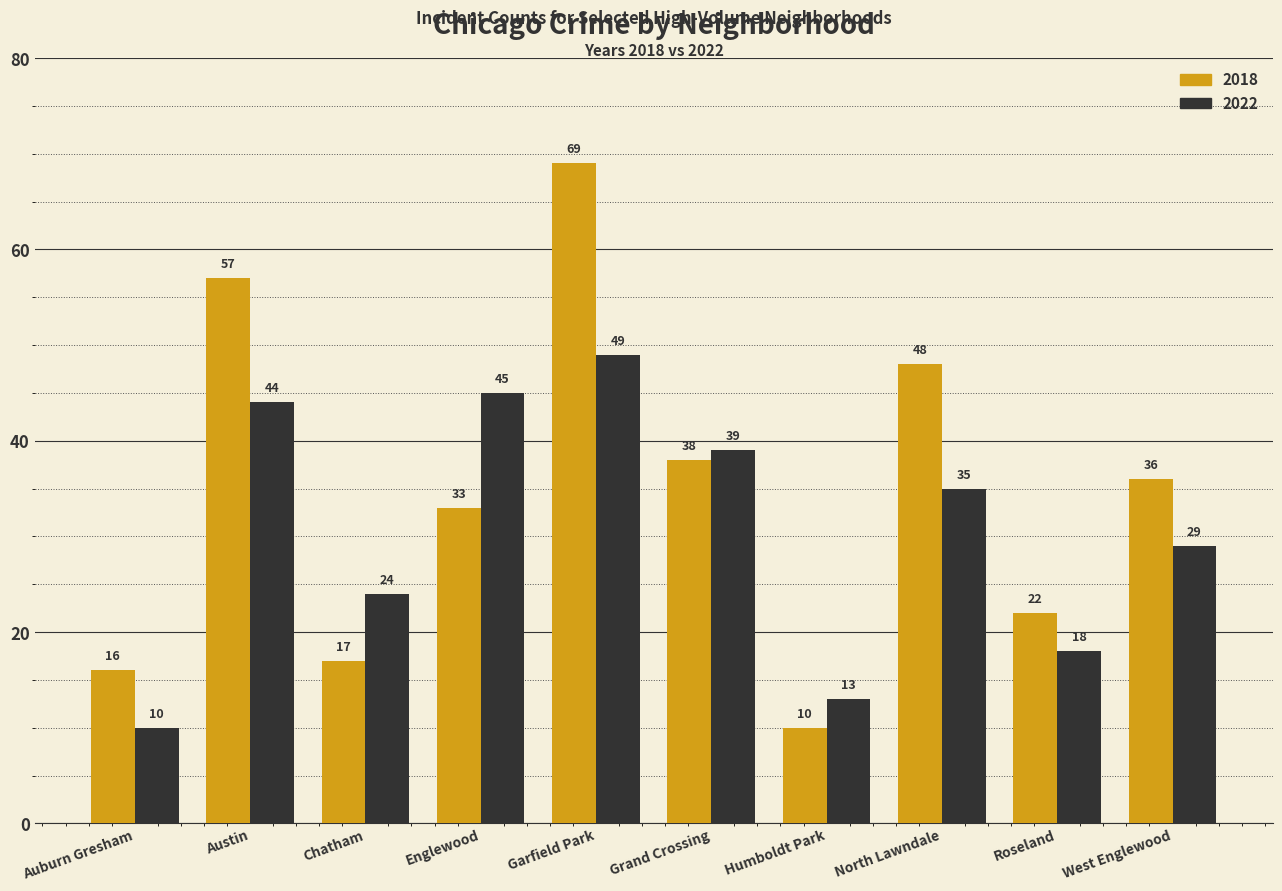

Where does the 2018 series first go above 36?

Austin